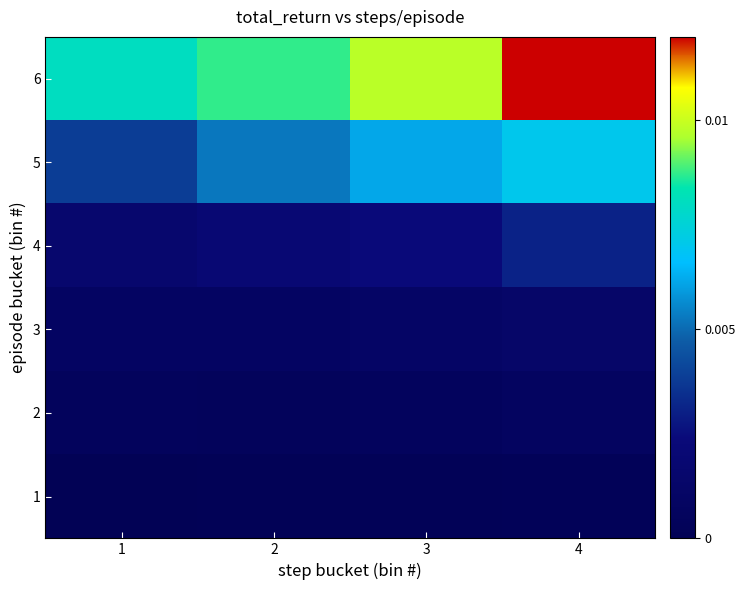

At how many categories does at least one series exceed 0?

4